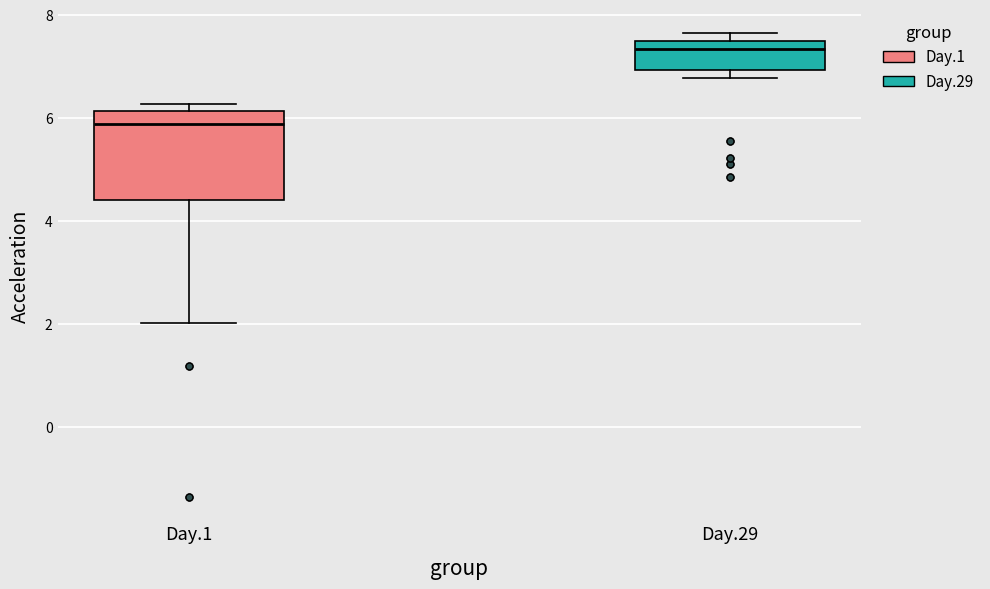

Reading left to right, transcribe this box plot: for each box, give where its median line is, the range the box spans, and where its two whiskers end, as read against the y-axis. The values are not printed on the chart, so give them approximately, as read against the axis.

Day.1: median 5.8, box 4.4 to 6.2, whiskers 2.0 to 6.2 (just above the box's upper edge)
Day.29: median 7.4 (just below the box's upper edge), box 7.0 to 7.4, whiskers 6.8 to 7.6